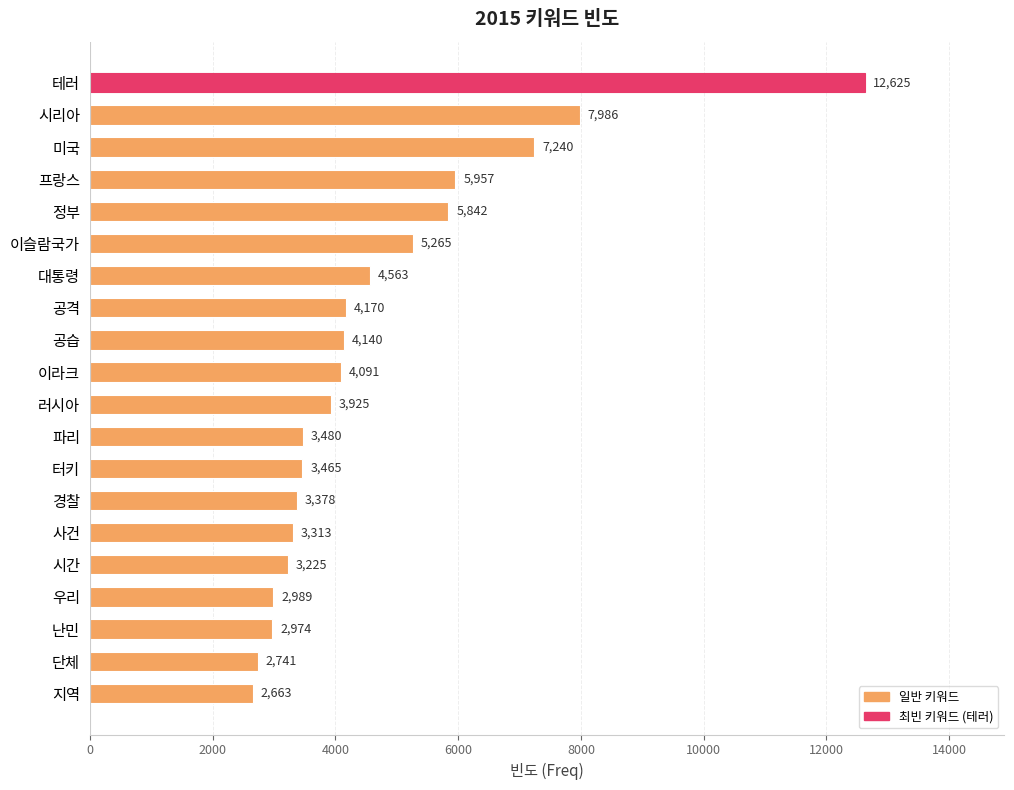

What is the label of the 6th bar from the bottom?

사건